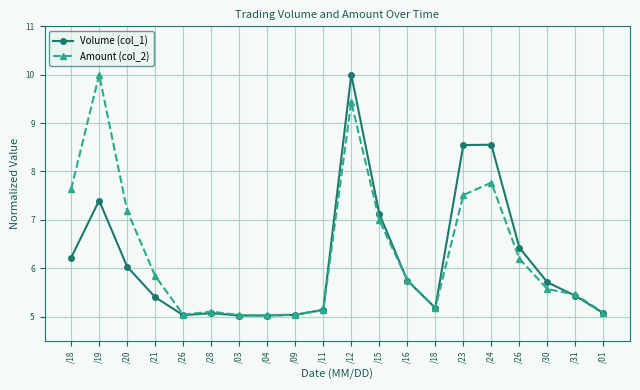

What is the difference between the Amount (col_2) values at /04 and /18?

0.2